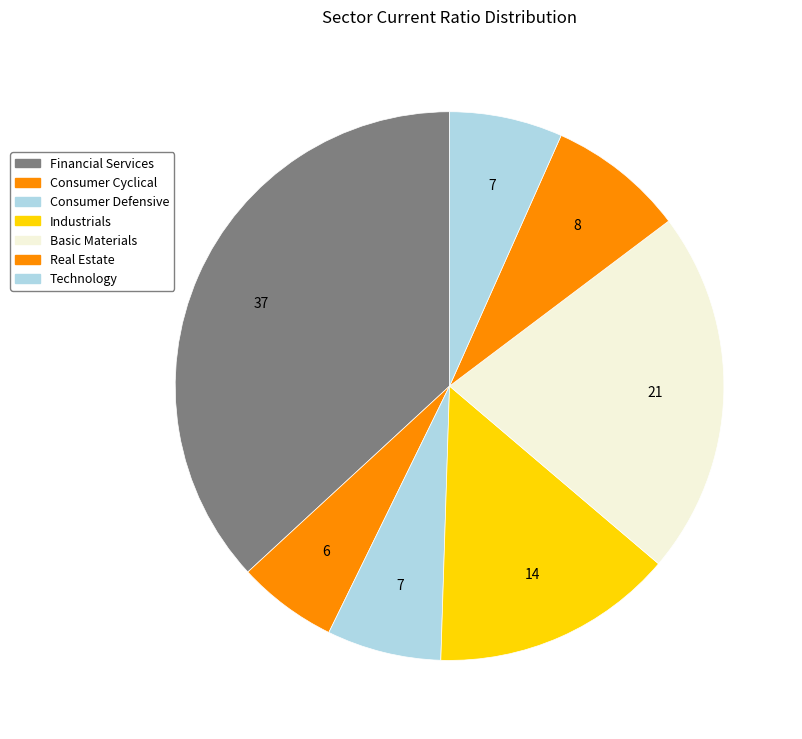

Does any single category account for the majority?

No